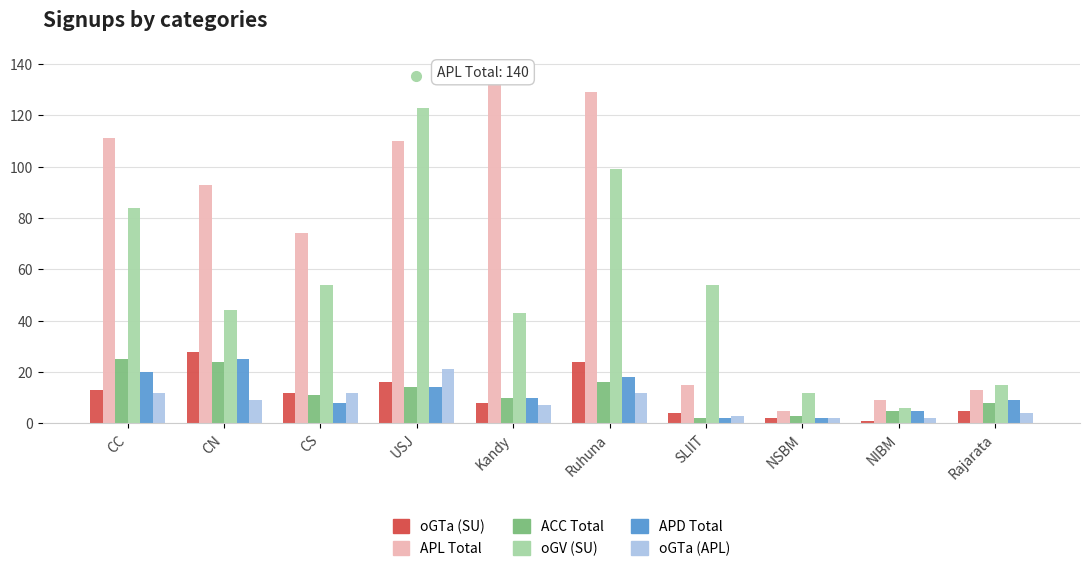

Which series changed the most between CC and SLIIT?

APL Total